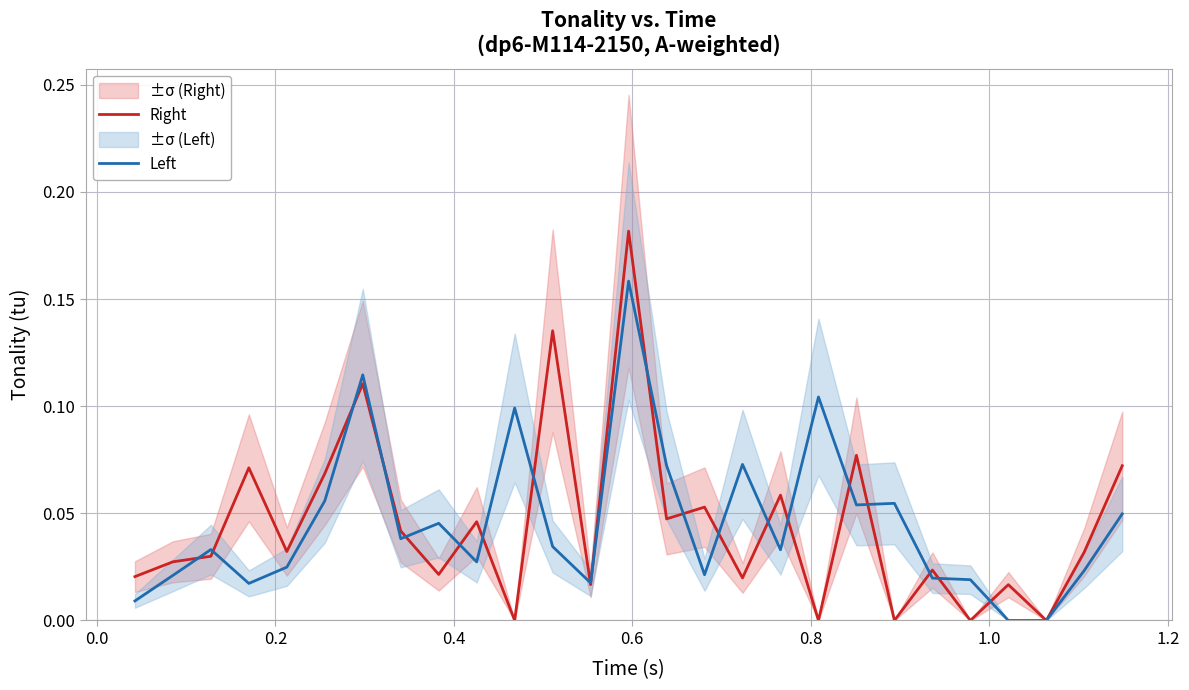

Which series has the widest spread of values?

Right